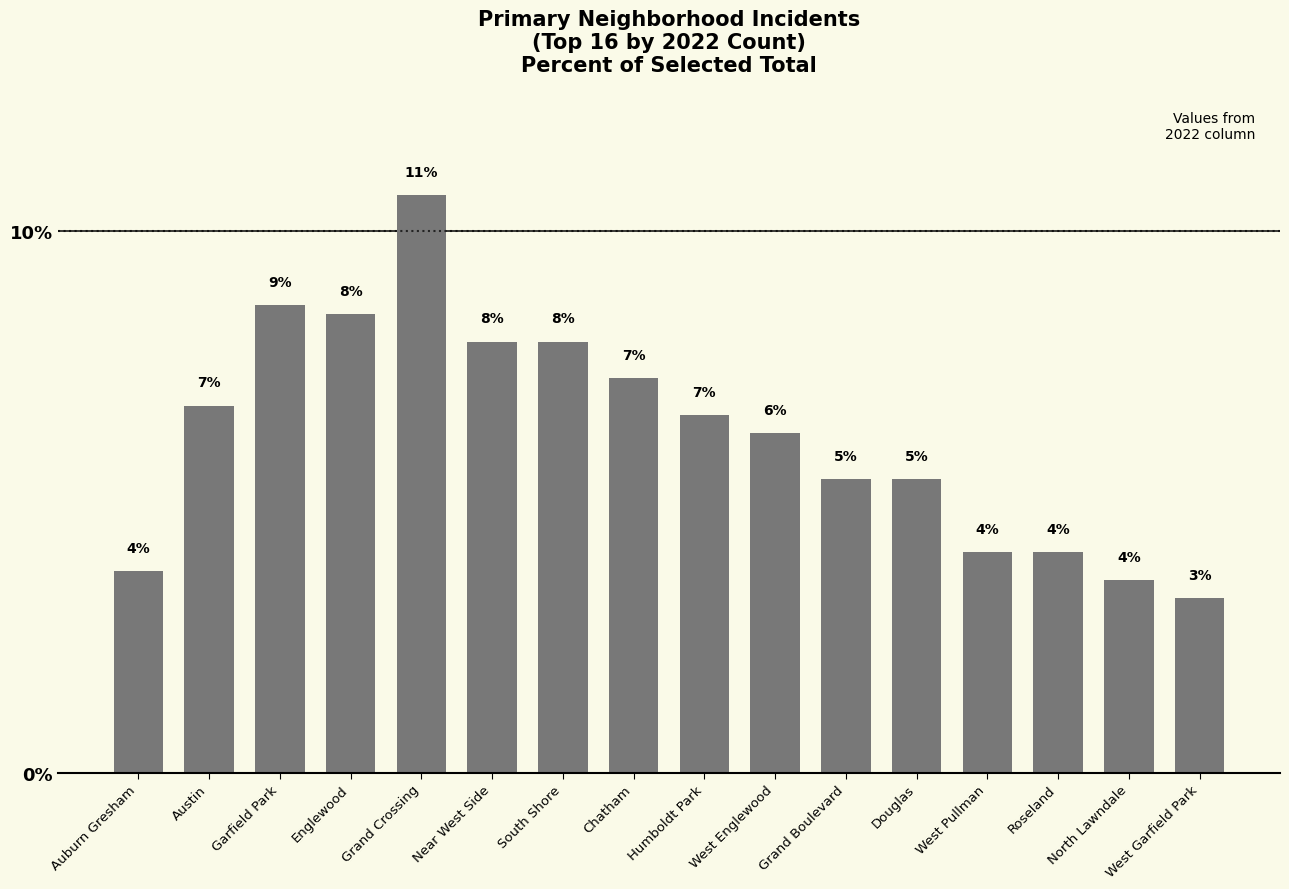

How many bars are there in total?

16